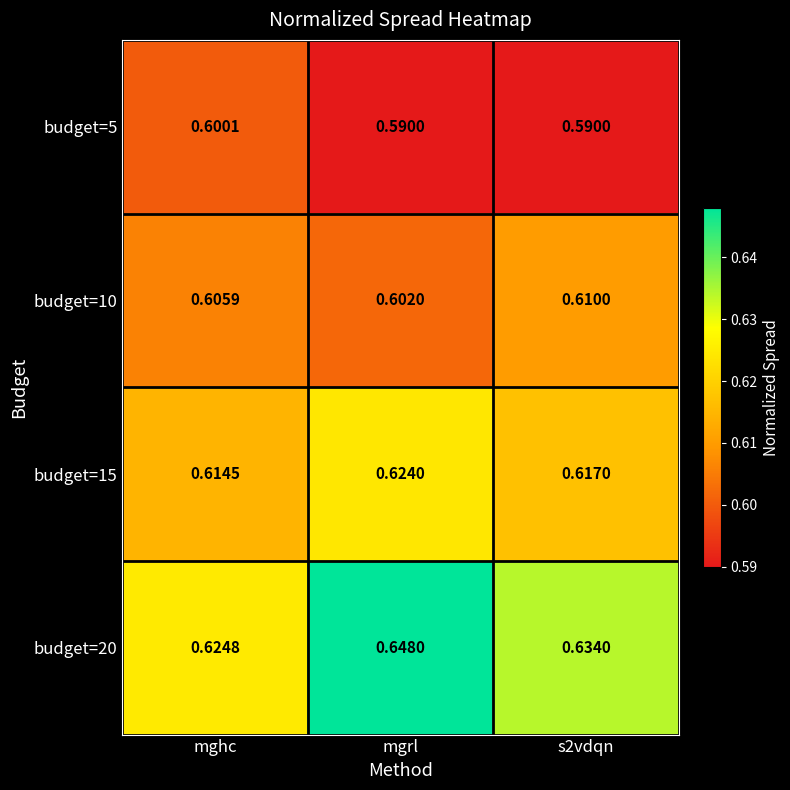

Is the value of budget=5 at s2vdqn greater than the value of budget=10 at mgrl?

No